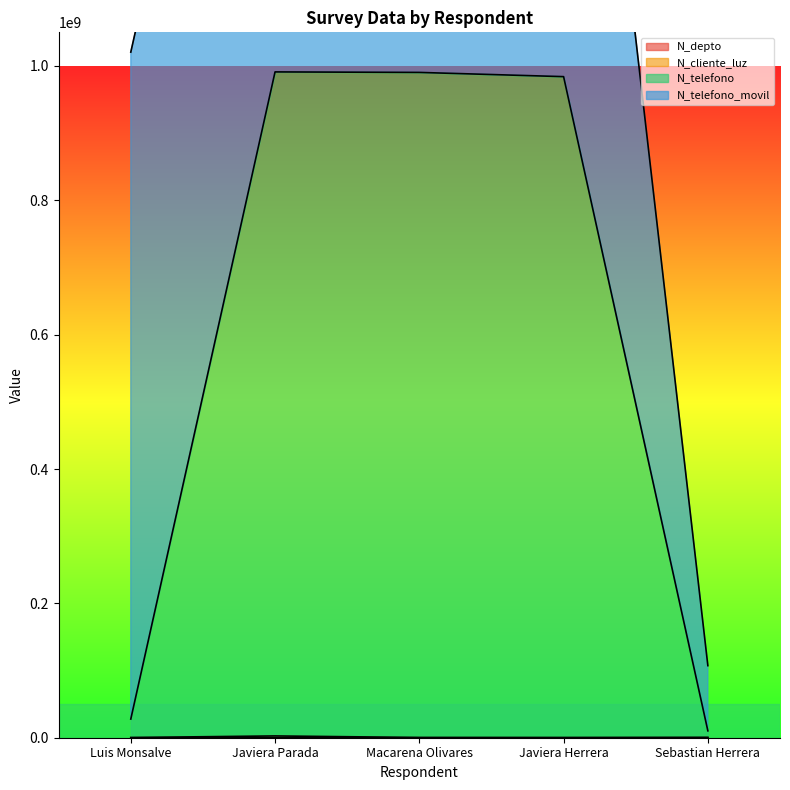

What is the average value of the N_telefono series?

600696520.3